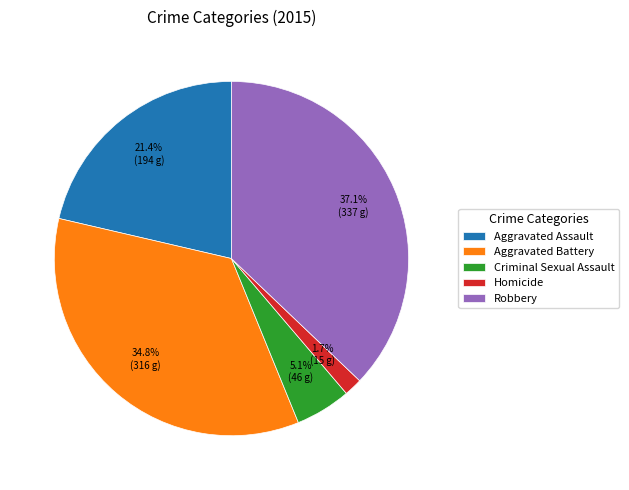

Is there any slice that represents more than half of the pie?

No